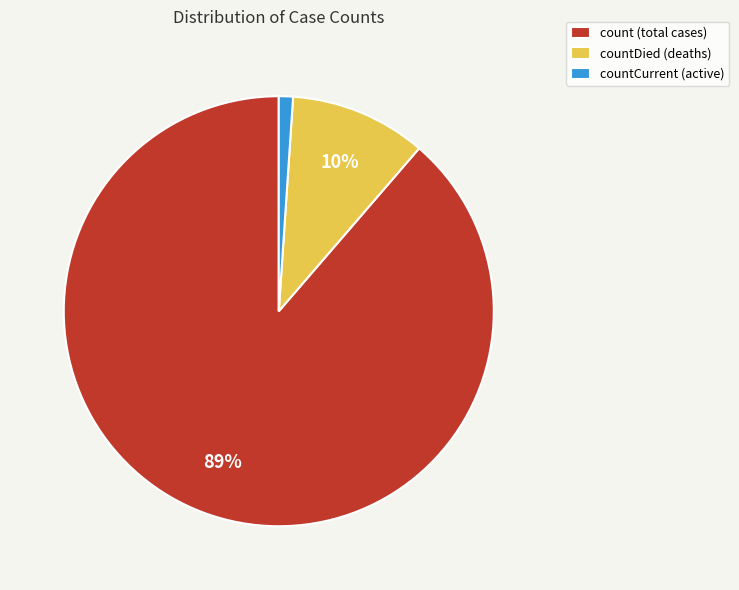

The count (total cases) slice represents 89% of the pie. True or false?

True